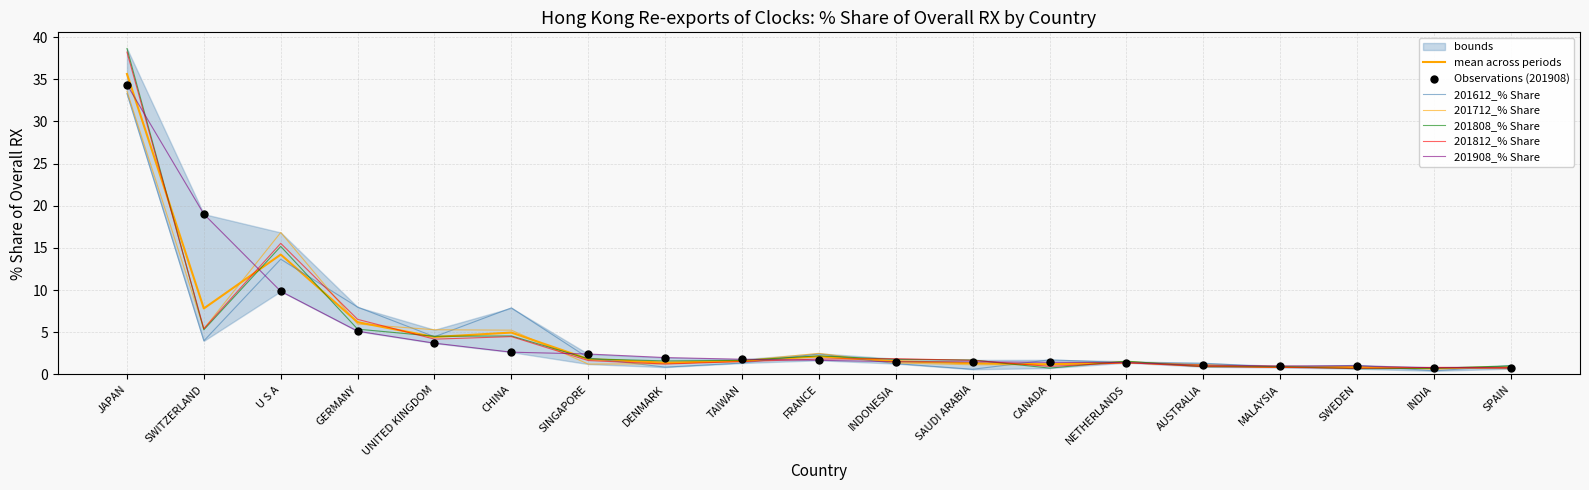

What is the total value across all series at FRANCE?

10.7